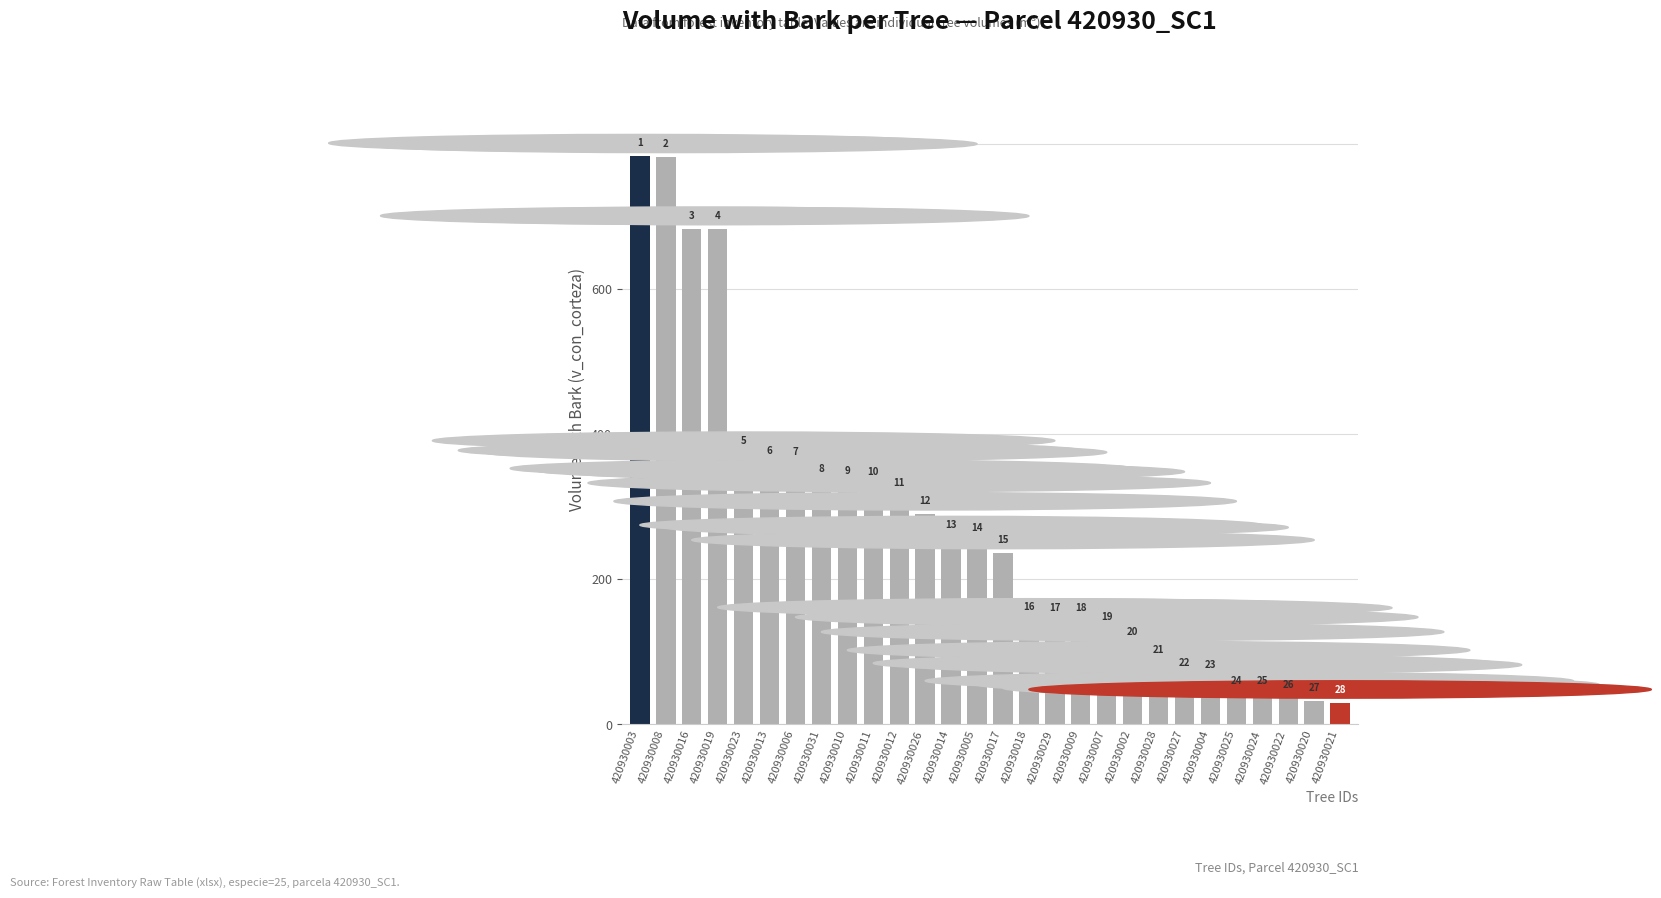

What is the difference between the values at 420930016 and 420930017?

447.0